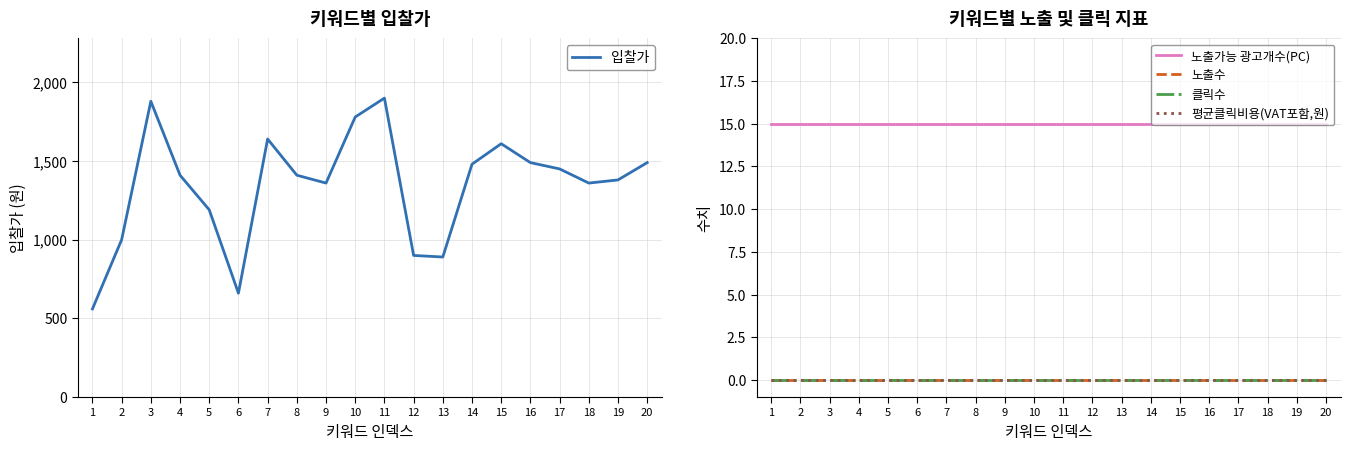

Which series changed the most between 8 and 10?

입찰가